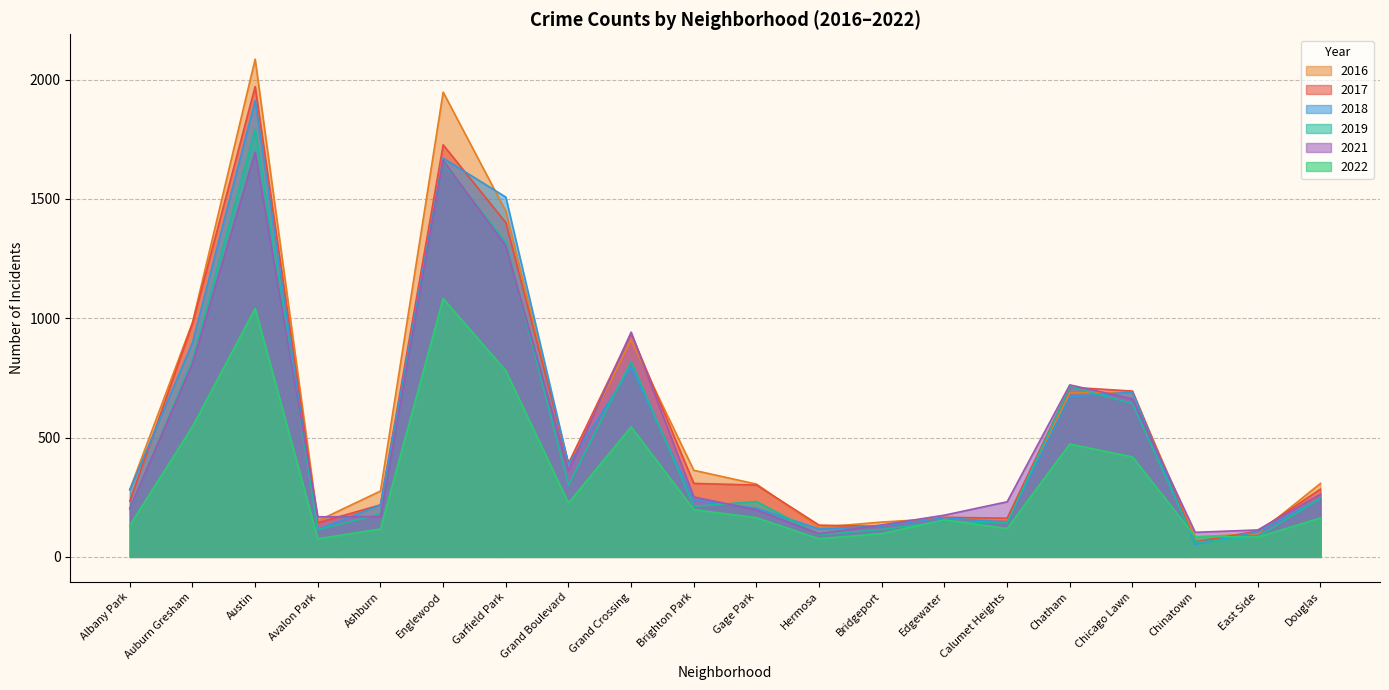

True or false: 2022 has a value of 119 at Calumet Heights.

True